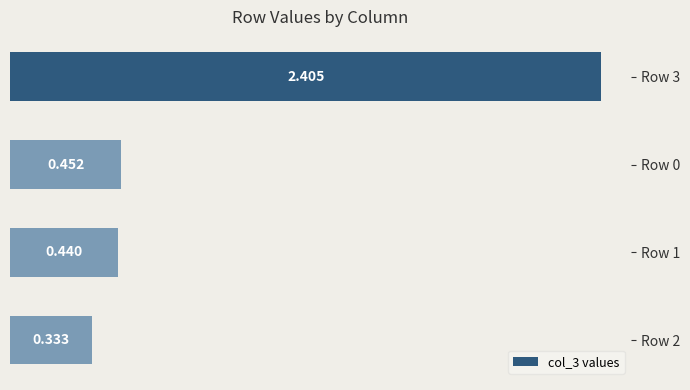

Count the number of categories in the chart.

4